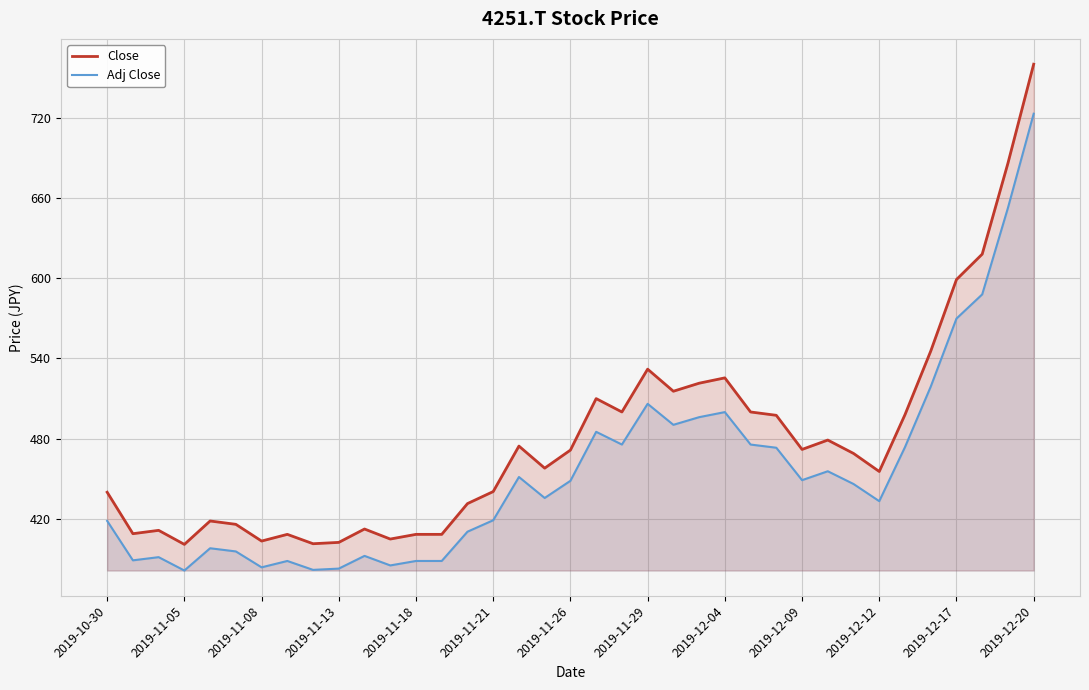

What is the difference between the maximum and minimum values in the Close series?

359.0